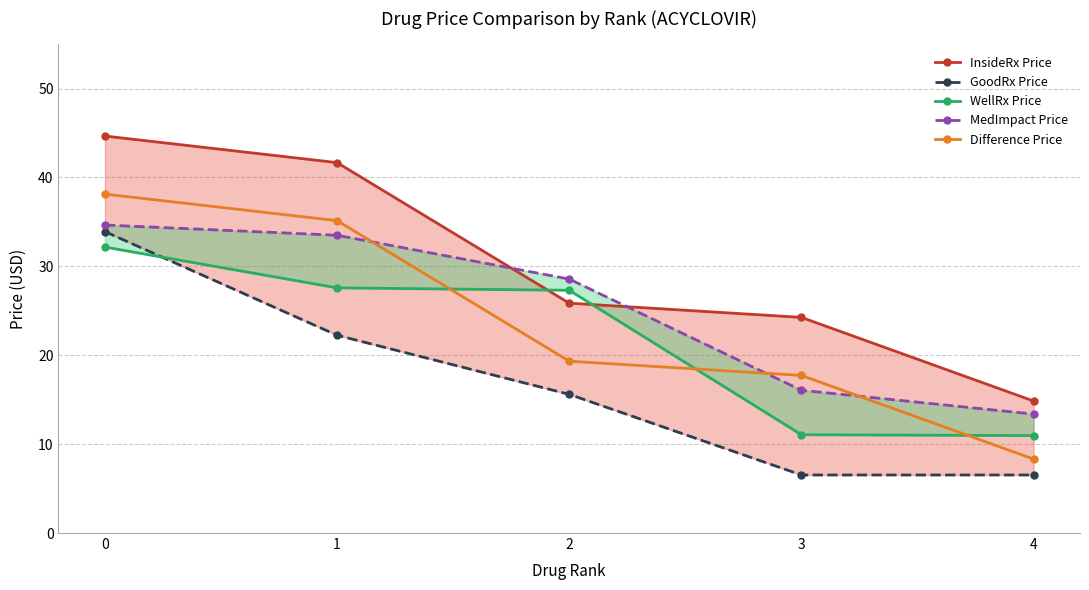

Reading right to left, extract all data points from this chart.

InsideRx Price: 4=14.8	3=24.3	2=25.9	1=41.7	0=44.7
GoodRx Price: 4=6.5	3=6.5	2=15.6	1=22.2	0=33.9
WellRx Price: 4=11.0	3=11.1	2=27.3	1=27.6	0=32.2
MedImpact Price: 4=13.4	3=16.1	2=28.6	1=33.5	0=34.6
Difference Price: 4=8.3	3=17.7	2=19.3	1=35.1	0=38.1